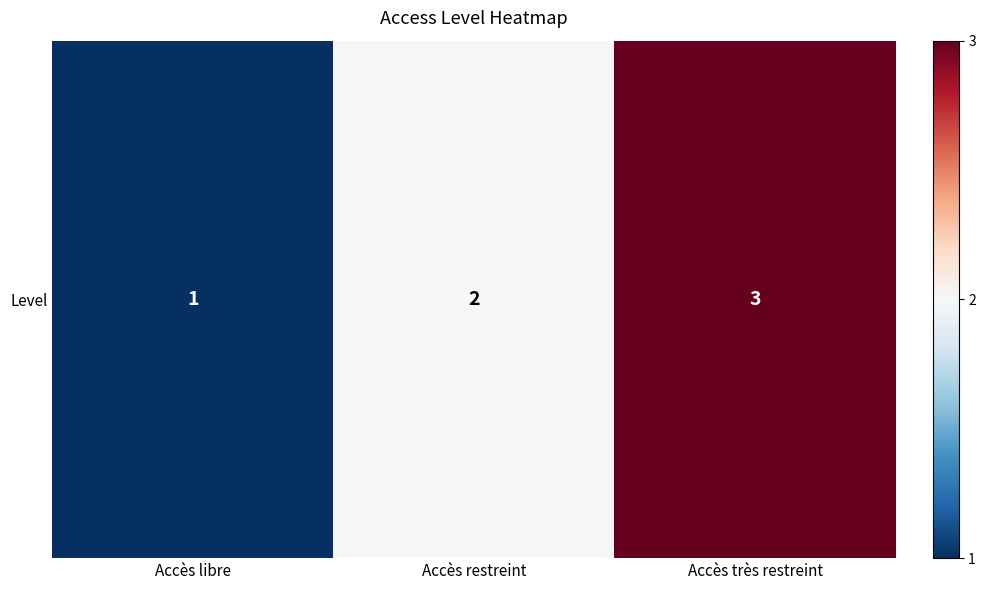

What is the difference between the maximum and minimum values?

2